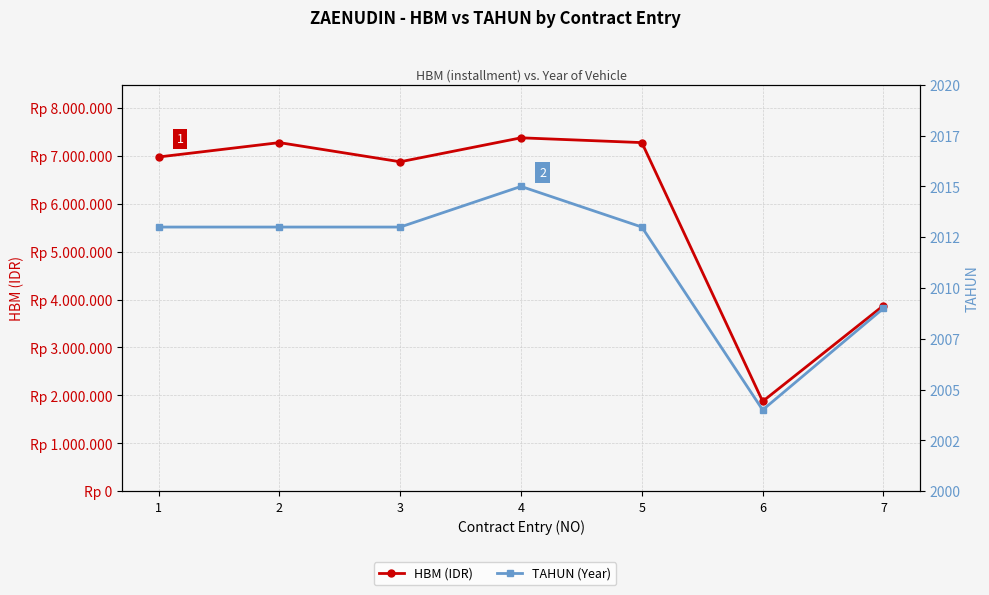

Does the chart have visible grid lines?

Yes